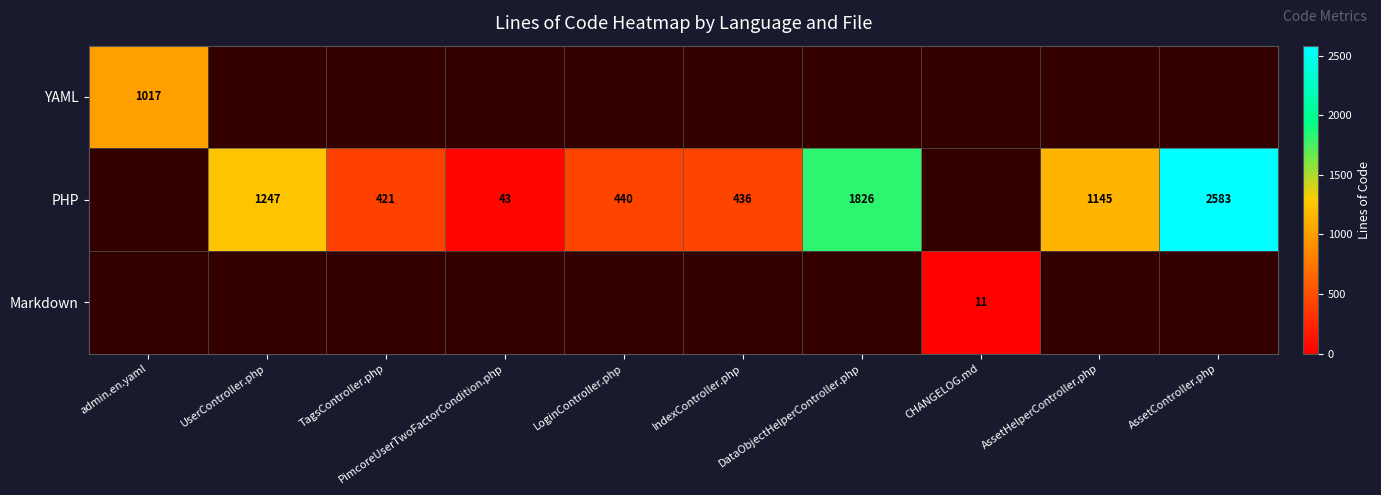

Is it true that PHP equals 1145 at AssetHelperController.php?

True